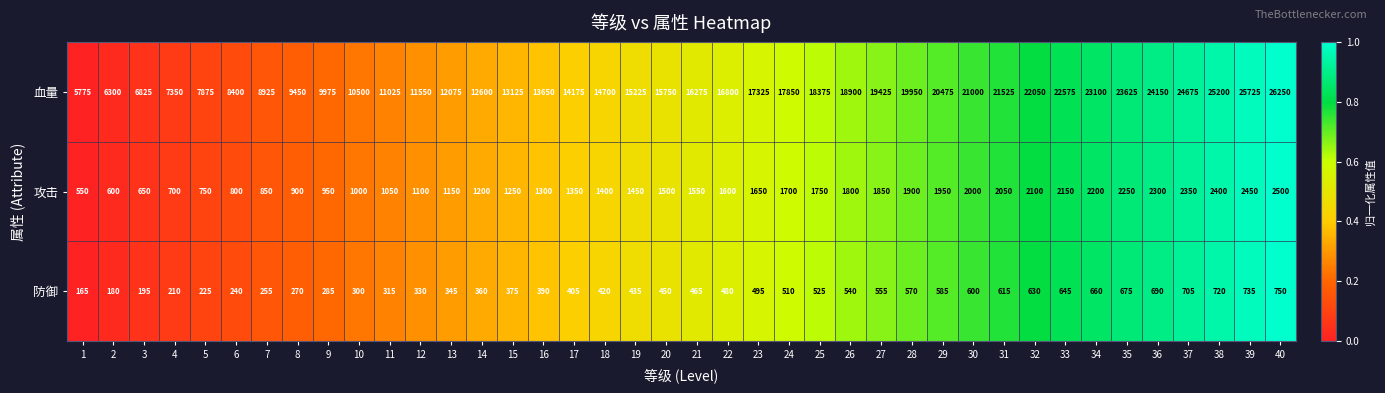

Is it true that 血量 equals 19544 at 13?

False